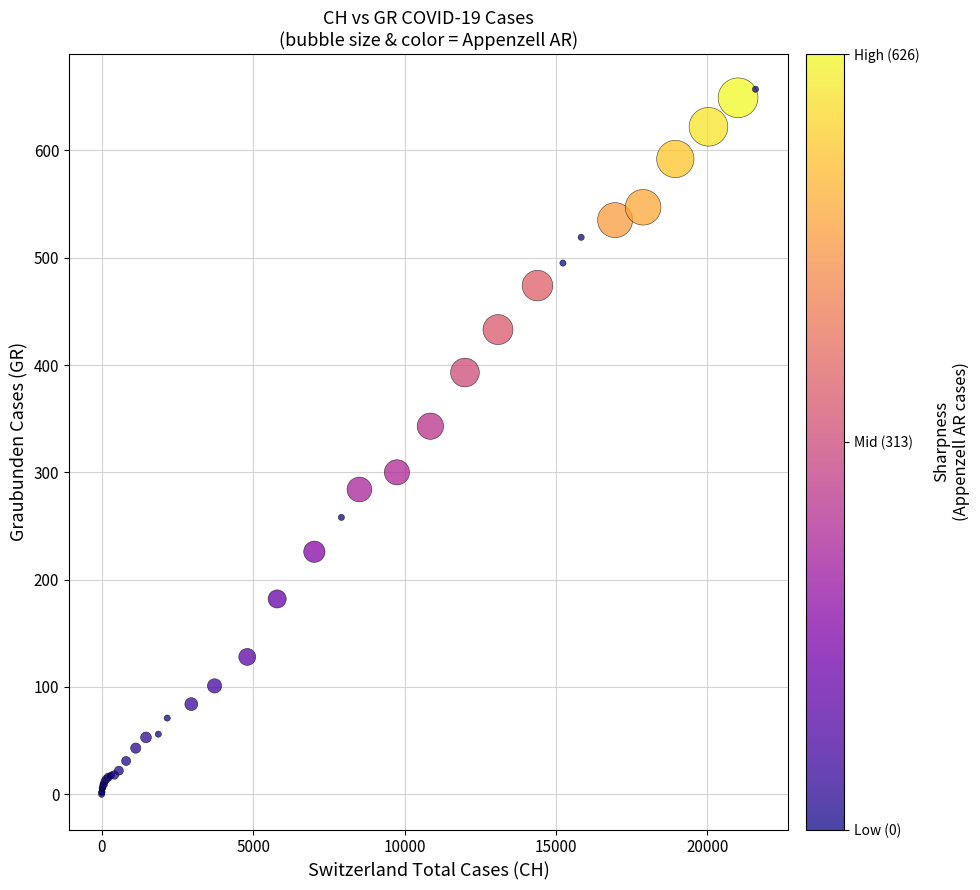

What Y value in the scatter plot is closest to 328?

343